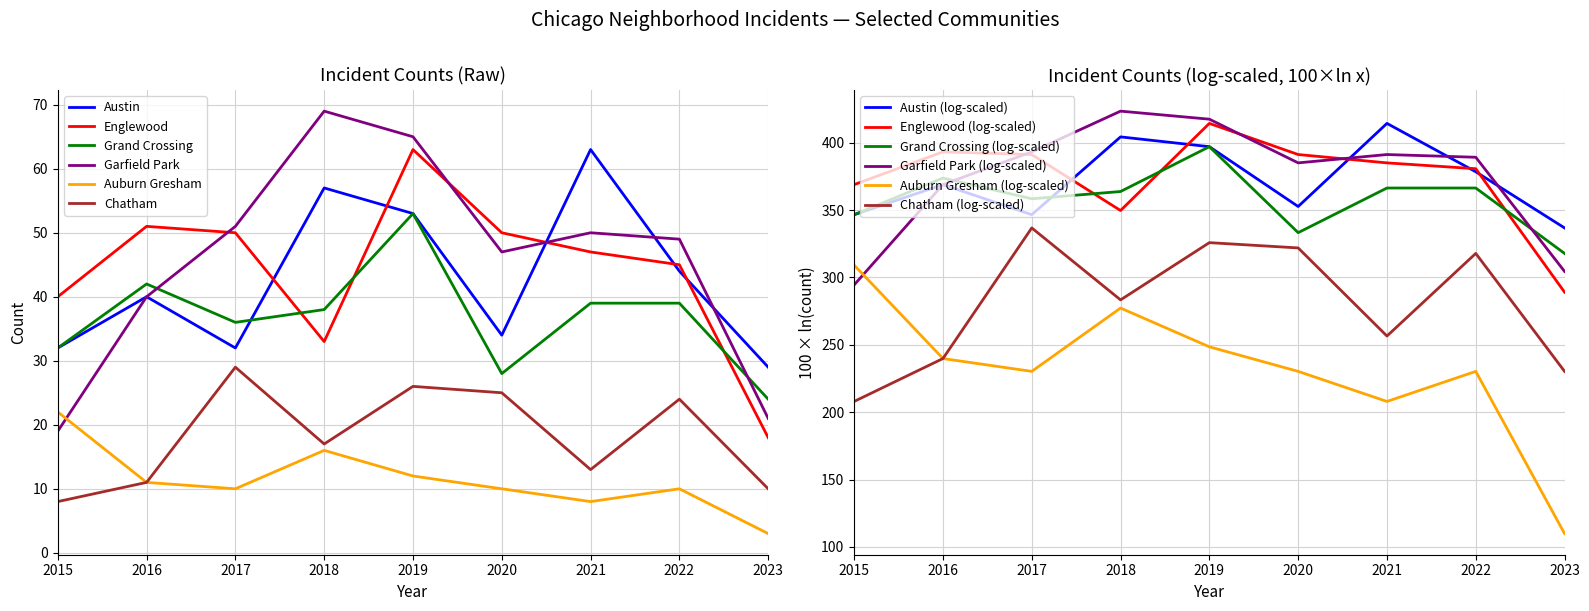

What is the lowest value of the Auburn Gresham series?

3